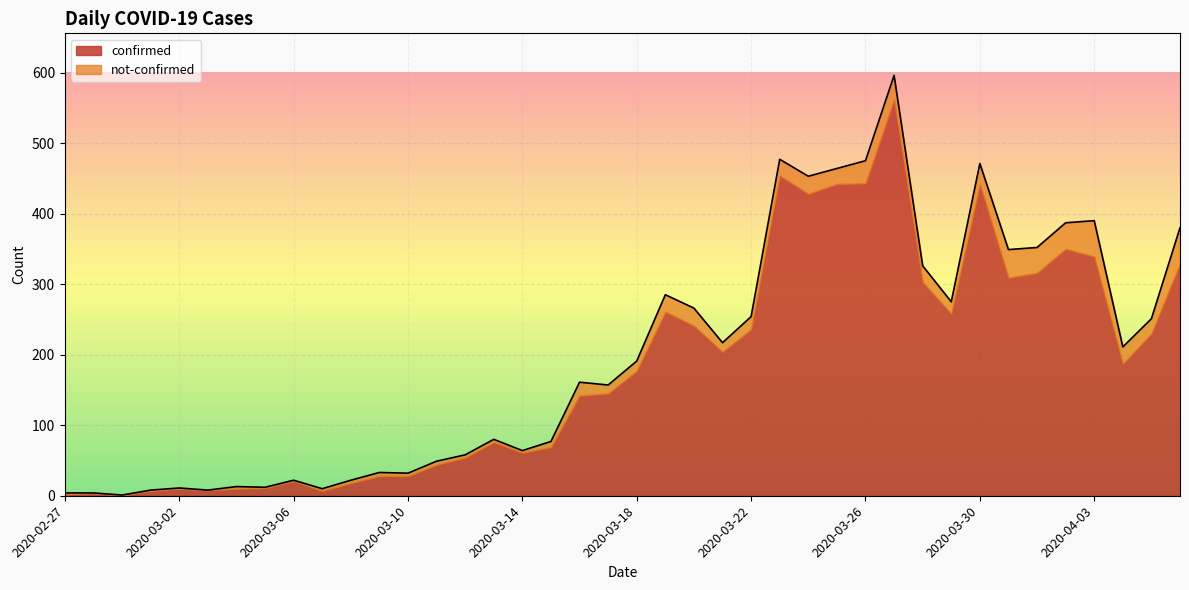

What is the sum of all values?

7896